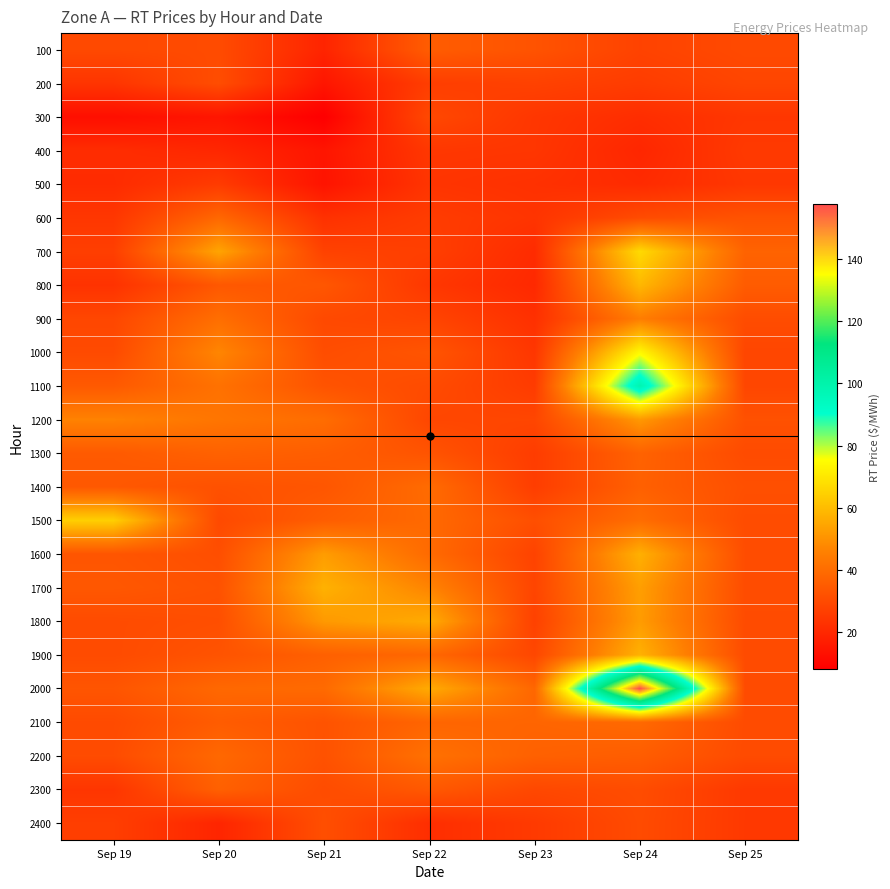

Reading left to right, list all the values displayed in this chart.

100: Sep 19=29.9	Sep 20=30.6	Sep 21=19.2	Sep 22=35.6	Sep 23=32.8	Sep 24=28.1	Sep 25=30.1
200: Sep 19=24.0	Sep 20=31.1	Sep 21=15.0	Sep 22=26.6	Sep 23=27.7	Sep 24=26.2	Sep 25=28.8
300: Sep 19=12.9	Sep 20=14.8	Sep 21=8.2	Sep 22=29.7	Sep 23=24.5	Sep 24=21.8	Sep 25=24.5
400: Sep 19=21.6	Sep 20=19.9	Sep 21=14.8	Sep 22=24.7	Sep 23=24.3	Sep 24=19.8	Sep 25=25.4
500: Sep 19=21.3	Sep 20=25.9	Sep 21=14.3	Sep 22=23.9	Sep 23=22.8	Sep 24=21.0	Sep 25=24.6
600: Sep 19=24.5	Sep 20=38.9	Sep 21=22.9	Sep 22=26.2	Sep 23=23.8	Sep 24=30.7	Sep 25=32.8
700: Sep 19=26.9	Sep 20=54.4	Sep 21=27.8	Sep 22=27.0	Sep 23=21.2	Sep 24=67.0	Sep 25=37.5
800: Sep 19=23.3	Sep 20=34.2	Sep 21=33.9	Sep 22=24.7	Sep 23=20.5	Sep 24=58.9	Sep 25=35.4
900: Sep 19=29.3	Sep 20=40.8	Sep 21=29.9	Sep 22=28.6	Sep 23=22.6	Sep 24=45.2	Sep 25=30.9
1000: Sep 19=30.3	Sep 20=47.2	Sep 21=31.1	Sep 22=33.3	Sep 23=24.4	Sep 24=74.1	Sep 25=29.0
1100: Sep 19=34.7	Sep 20=41.7	Sep 21=33.0	Sep 22=30.5	Sep 23=25.9	Sep 24=98.4	Sep 25=29.1
1200: Sep 19=46.3	Sep 20=42.8	Sep 21=40.3	Sep 22=29.1	Sep 23=29.0	Sep 24=51.7	Sep 25=32.2
1300: Sep 19=34.9	Sep 20=37.1	Sep 21=35.9	Sep 22=33.1	Sep 23=26.2	Sep 24=37.4	Sep 25=30.5
1400: Sep 19=34.3	Sep 20=32.3	Sep 21=33.7	Sep 22=39.9	Sep 23=26.5	Sep 24=36.8	Sep 25=31.8
1500: Sep 19=64.4	Sep 20=30.1	Sep 21=35.9	Sep 22=39.4	Sep 23=31.6	Sep 24=40.4	Sep 25=30.8
1600: Sep 19=33.4	Sep 20=31.4	Sep 21=52.5	Sep 22=39.7	Sep 23=28.1	Sep 24=57.1	Sep 25=31.0
1700: Sep 19=34.1	Sep 20=32.5	Sep 21=57.5	Sep 22=46.8	Sep 23=28.7	Sep 24=53.1	Sep 25=30.9
1800: Sep 19=30.6	Sep 20=31.5	Sep 21=51.7	Sep 22=56.0	Sep 23=27.7	Sep 24=52.4	Sep 25=30.6
1900: Sep 19=30.5	Sep 20=32.9	Sep 21=36.7	Sep 22=38.8	Sep 23=29.4	Sep 24=57.5	Sep 25=30.6
2000: Sep 19=33.4	Sep 20=39.0	Sep 21=39.6	Sep 22=55.9	Sep 23=38.6	Sep 24=157.7	Sep 25=30.6
2100: Sep 19=30.3	Sep 20=35.5	Sep 21=32.9	Sep 22=38.1	Sep 23=38.0	Sep 24=39.3	Sep 25=30.5
2200: Sep 19=30.7	Sep 20=39.0	Sep 21=32.5	Sep 22=41.6	Sep 23=36.9	Sep 24=35.9	Sep 25=30.5
2300: Sep 19=24.2	Sep 20=36.8	Sep 21=30.8	Sep 22=34.5	Sep 23=29.6	Sep 24=30.9	Sep 25=25.2
2400: Sep 19=26.7	Sep 20=19.4	Sep 21=31.6	Sep 22=22.0	Sep 23=25.6	Sep 24=30.6	Sep 25=25.1